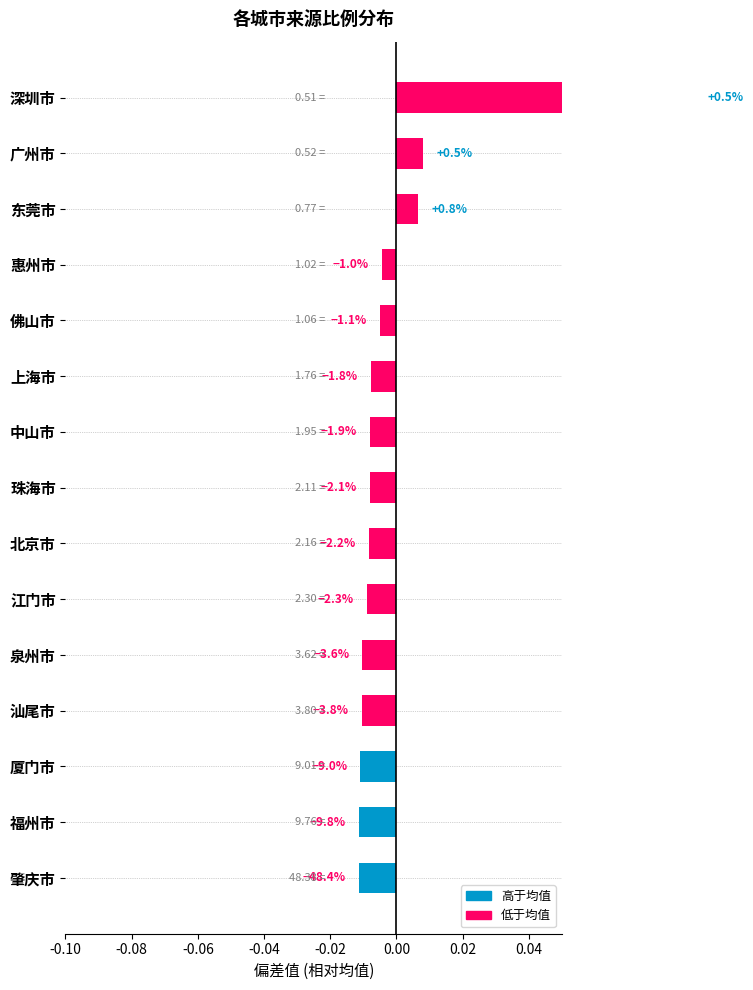

True or false: the data shows -0.0 at 泉州市.

False